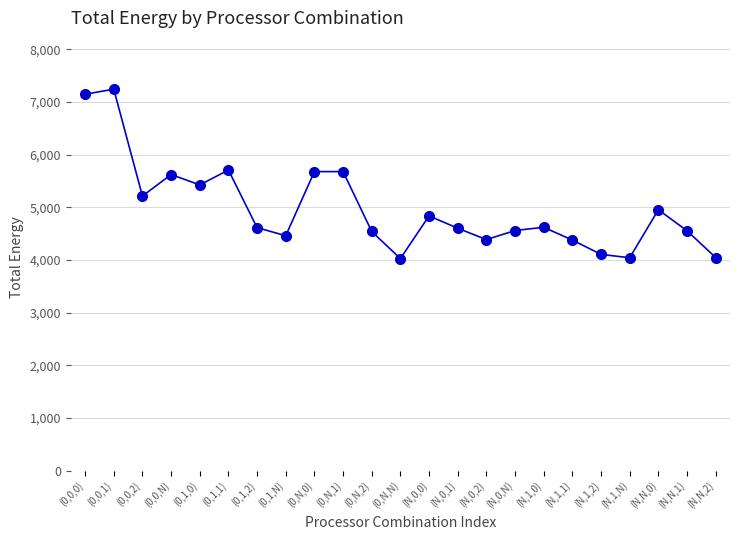

What is the range of Y values (max minus min)?

3216.4